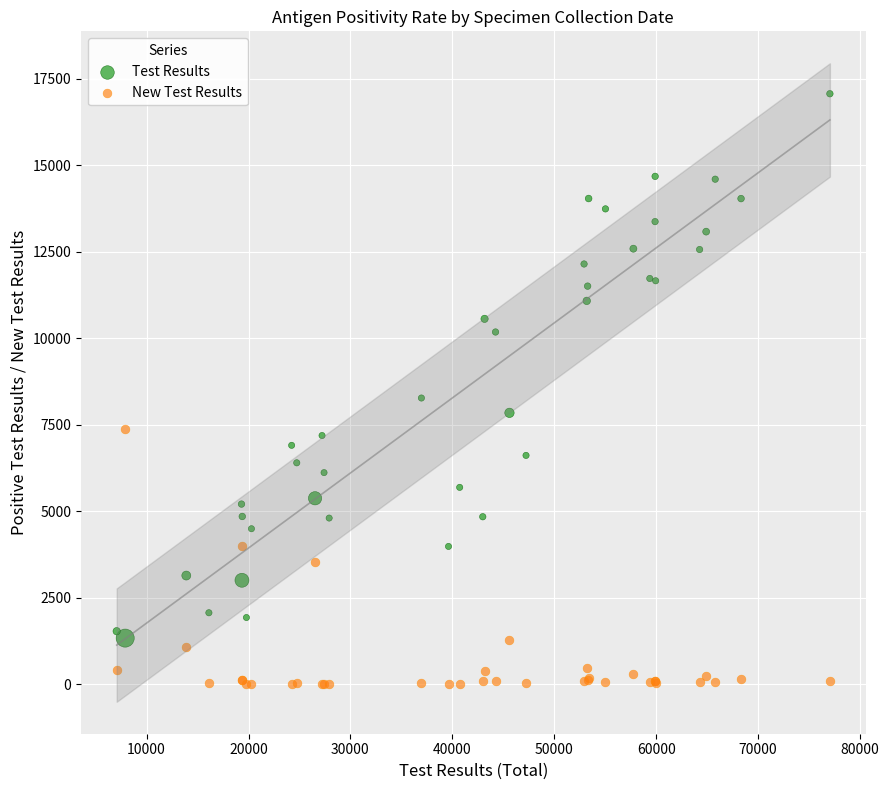

Which series reaches the maximum Y coordinate?

Test Results